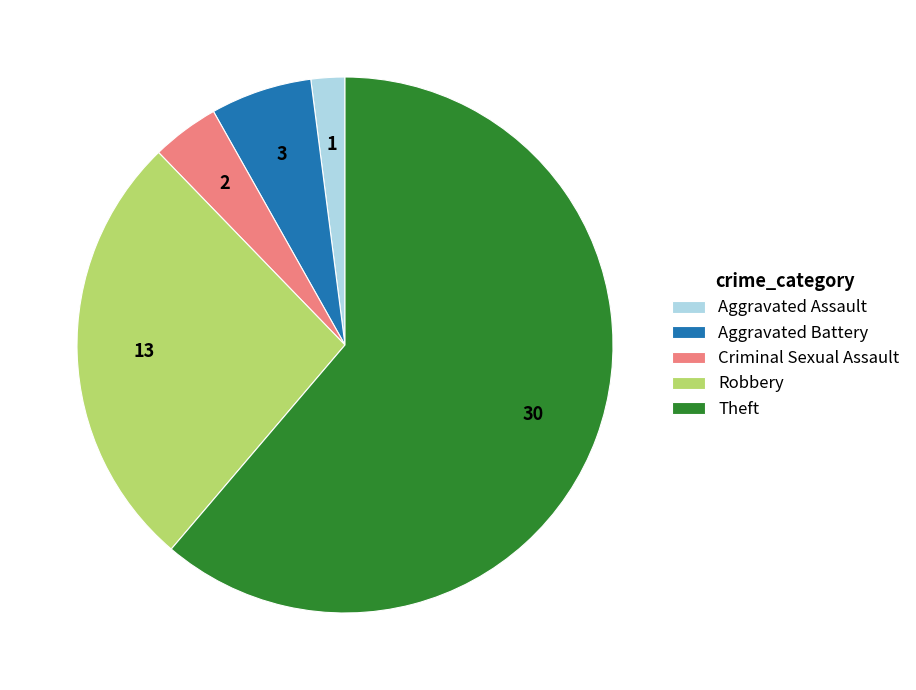

Rank the categories by value from lowest to highest.

Aggravated Assault, Criminal Sexual Assault, Aggravated Battery, Robbery, Theft